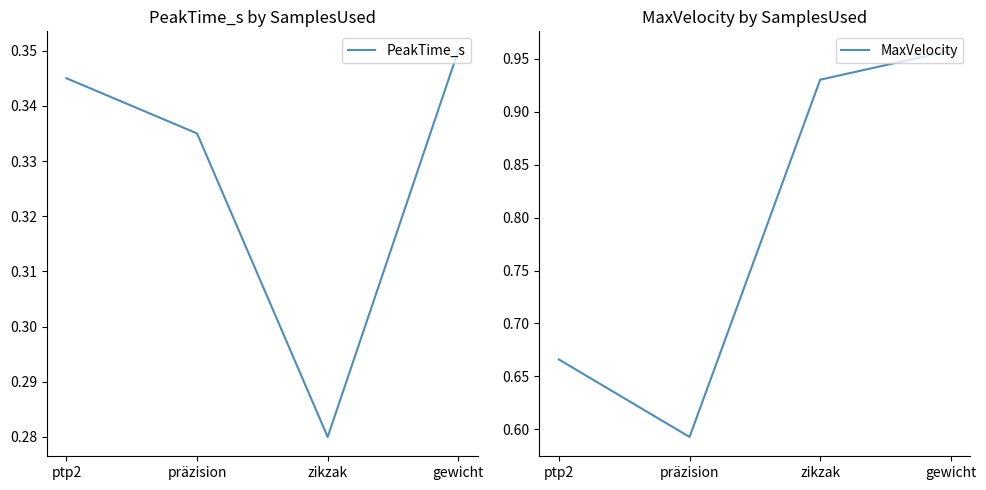

True or false: MaxVelocity has more than 0 points higher than both neighbors.

False